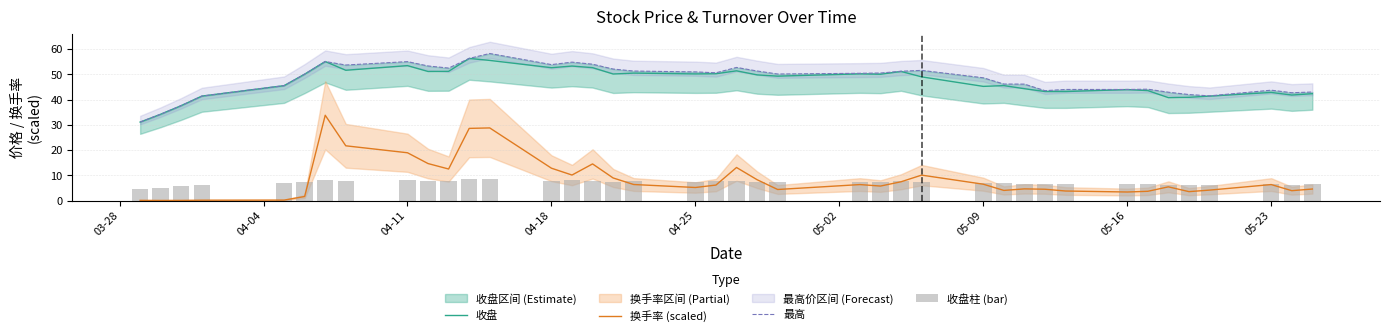

True or false: 收盘 and 换手率 (scaled) intersect in this chart.

False